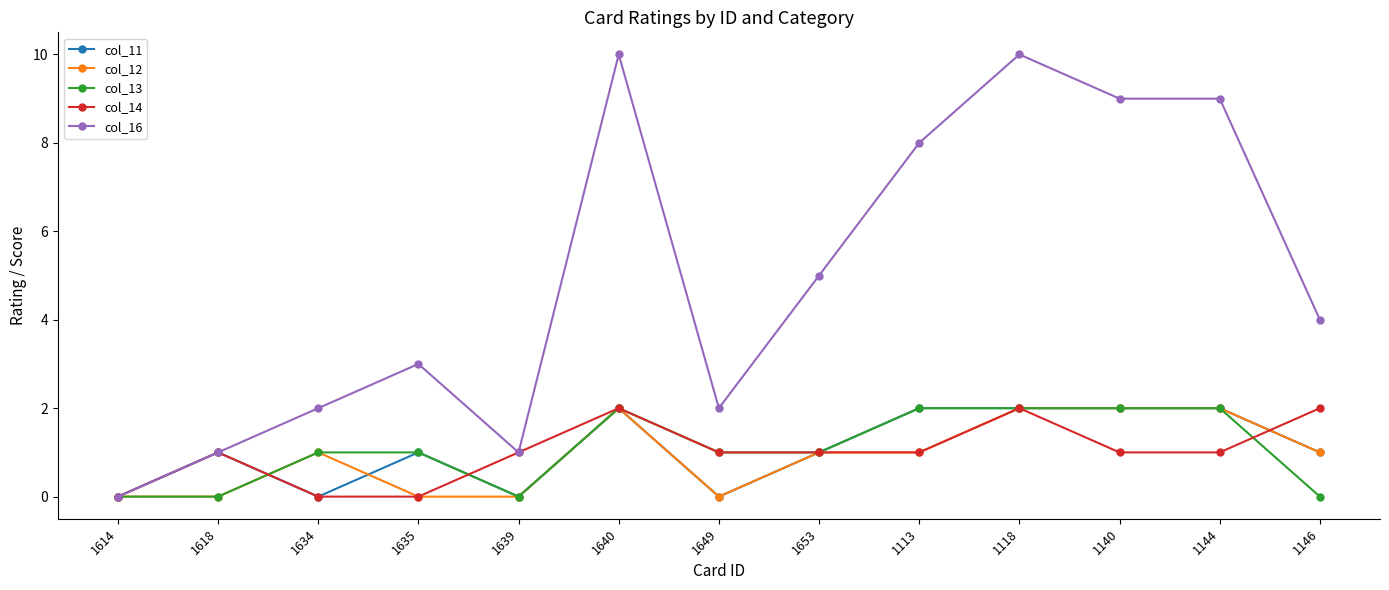

What is the difference between the maximum and minimum values in the col_13 series?

2